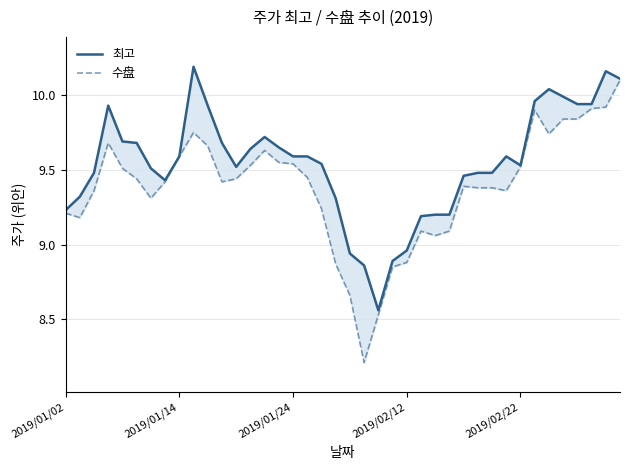

Does the chart have visible grid lines?

Yes